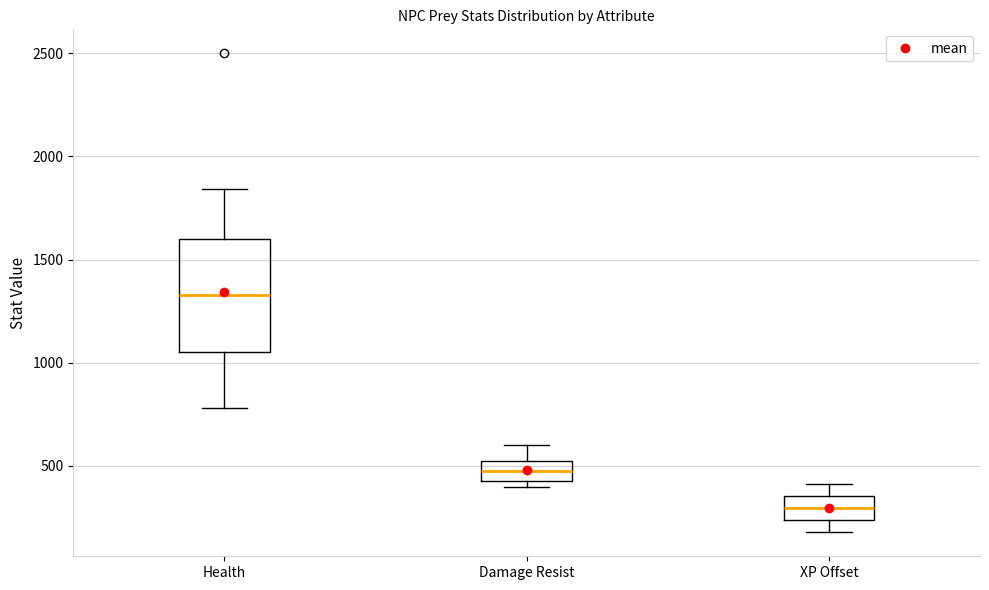

Reading left to right, read every box against the y-axis: the position of its median line, the range the box covers, and the ends of its whiskers. The values are not printed on the chart, so give them approximately, as read against the axis.

Health: median 1350, box 1050 to 1600, whiskers 800 to 1850
Damage Resist: median 500, box 450 to 550, whiskers 400 to 600
XP Offset: median 300, box 250 to 350, whiskers 200 to 400